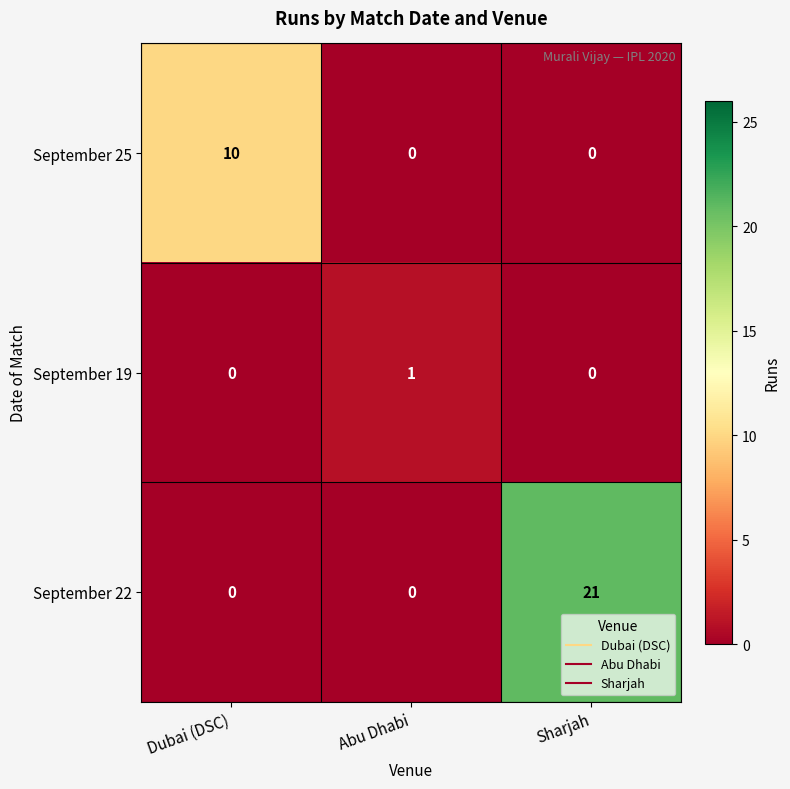

Which series changed the most between Dubai (DSC) and Abu Dhabi?

September 25